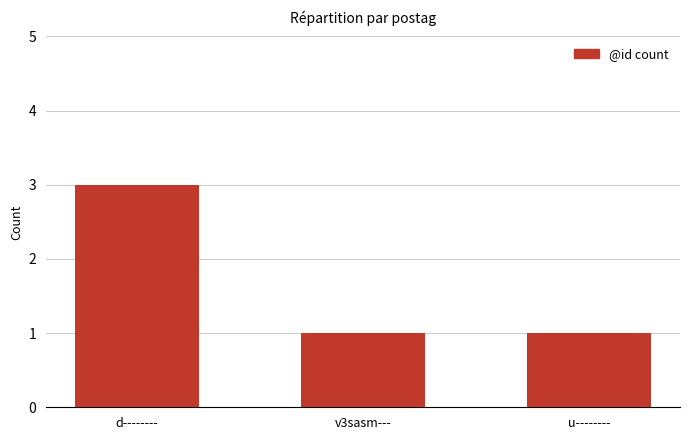

What is the label of the 2nd bar from the right?

v3sasm---